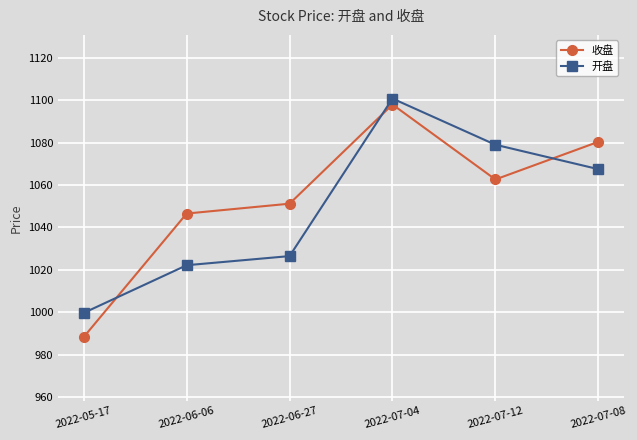

How many interior local valleys does the 收盘 series have?

1